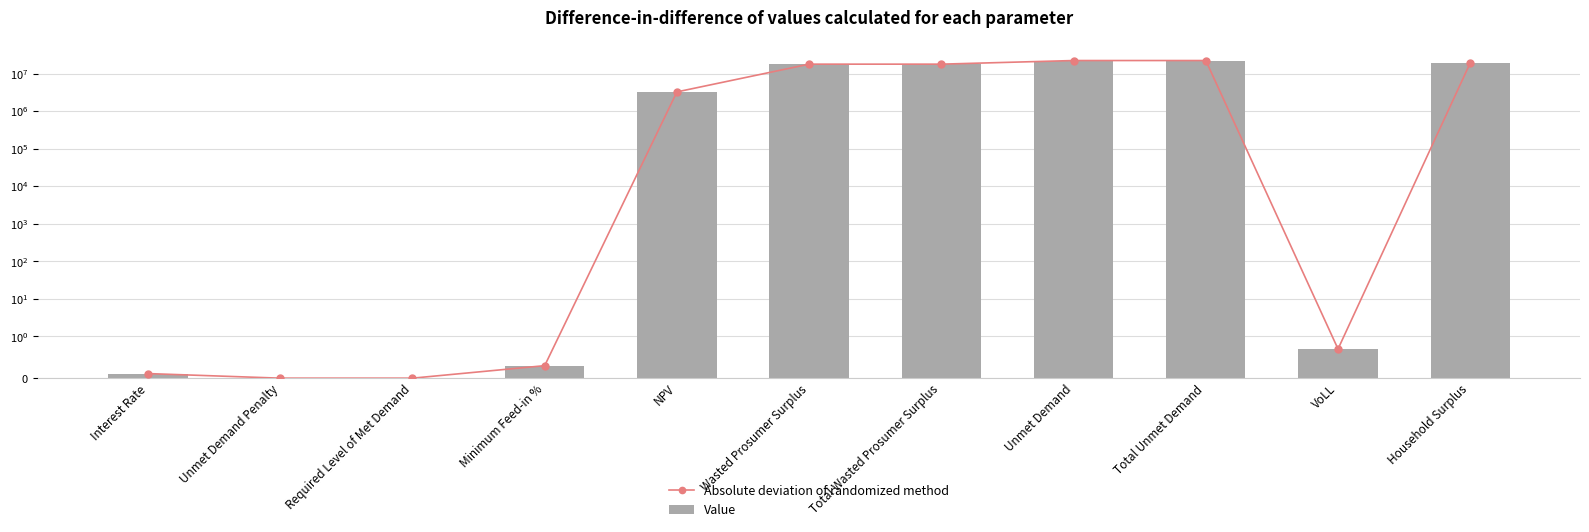

Which series changed the most between Minimum Feed-in % and Total Unmet Demand?

Absolute deviation of randomized method